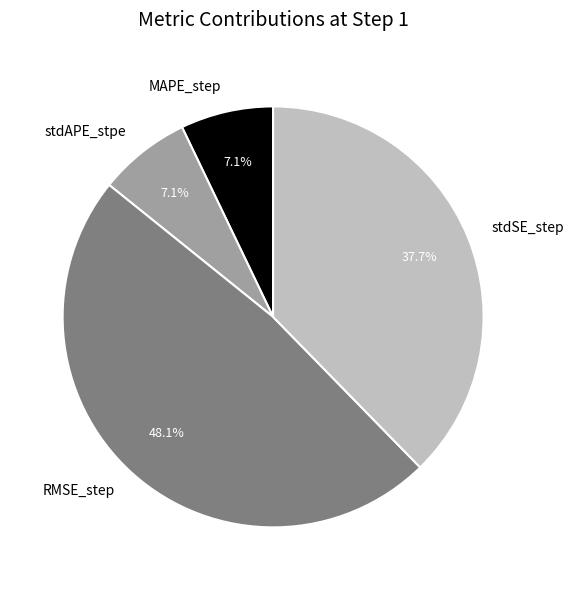

Is the sum of stdAPE_stpe and RMSE_step greater than half?

Yes